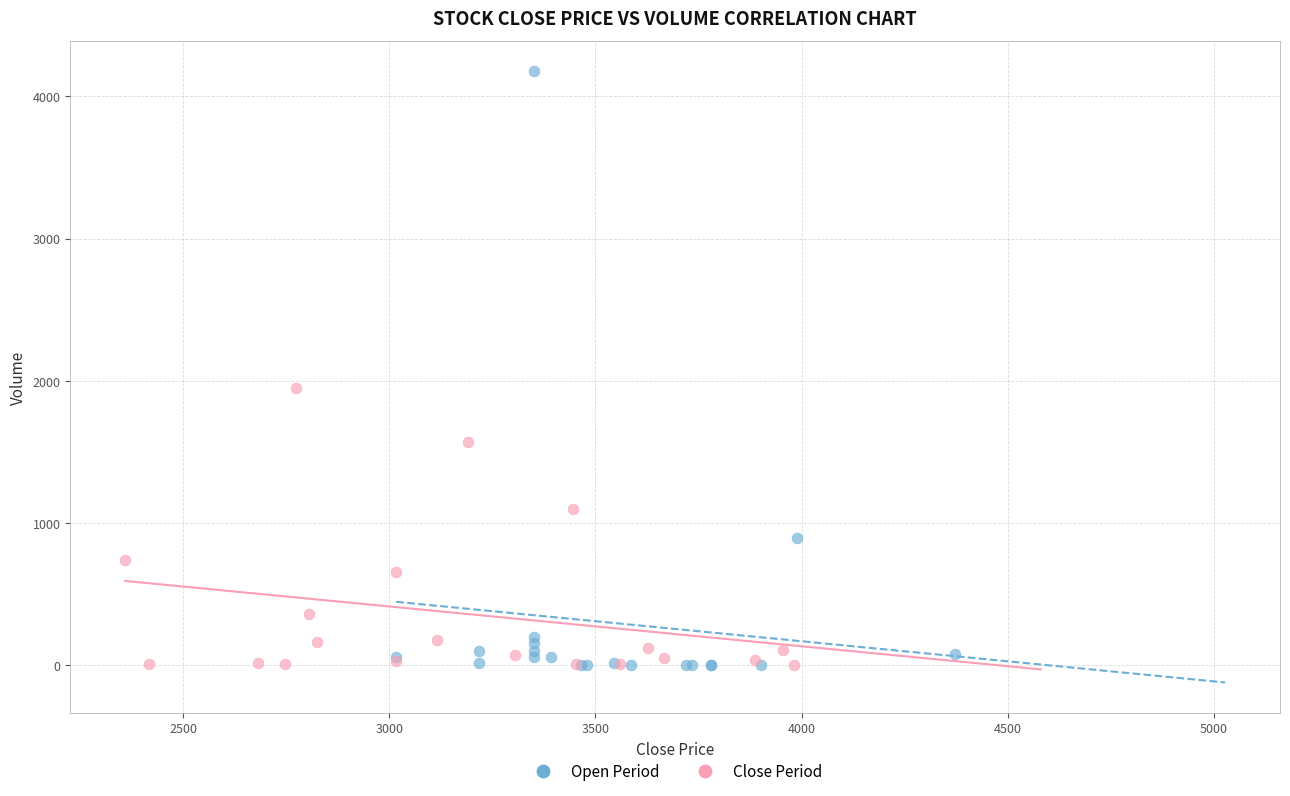

Which series has the widest spread of Y values?

Open Period